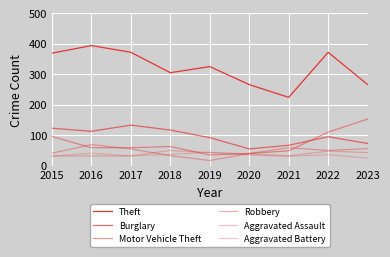

At which category does Burglary reach its first local peak?

2017